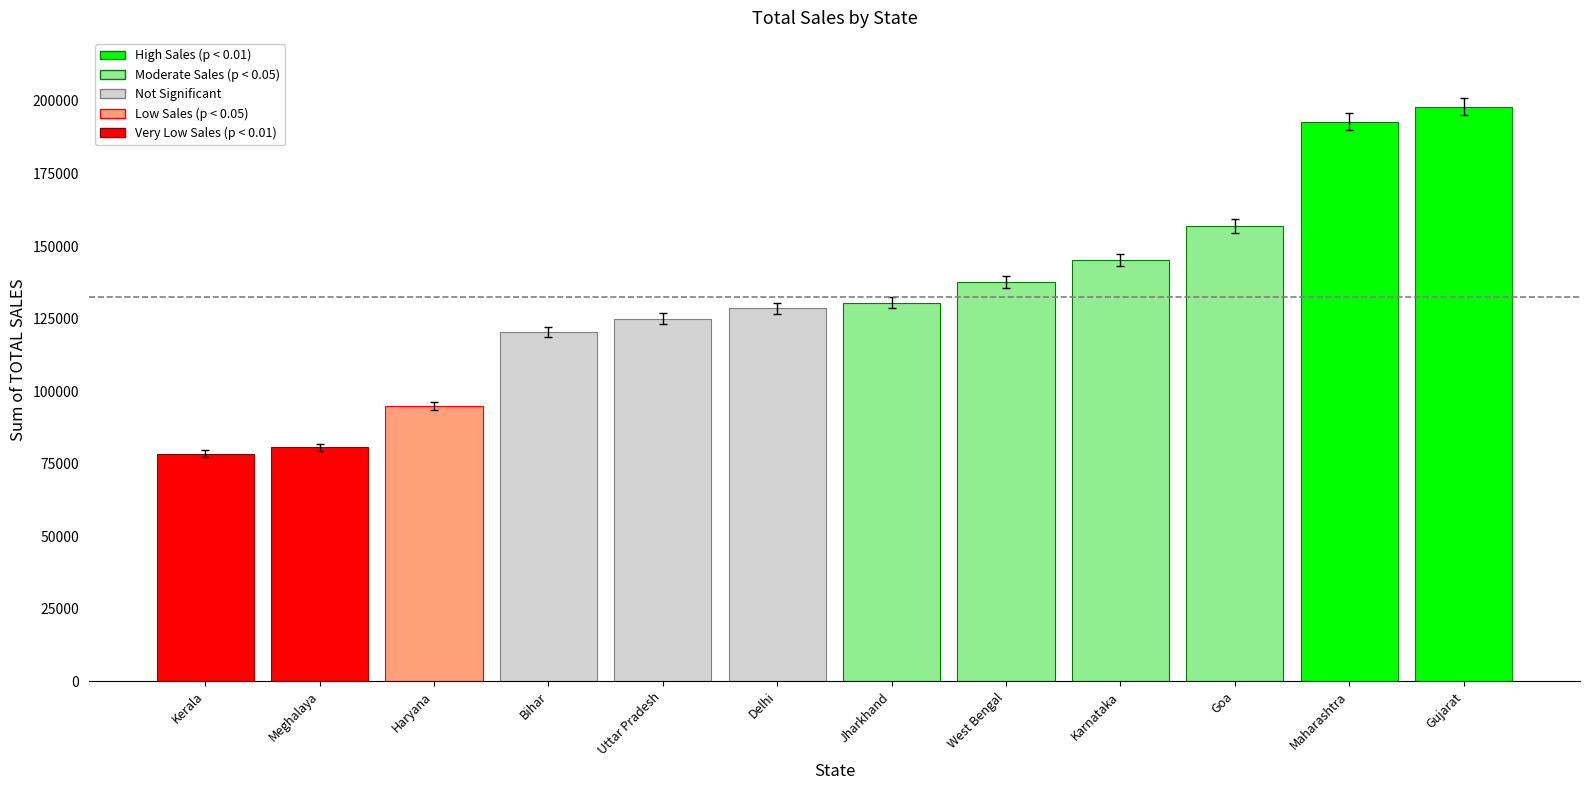

What is the change in value from Jharkhand to Maharashtra?

+62376